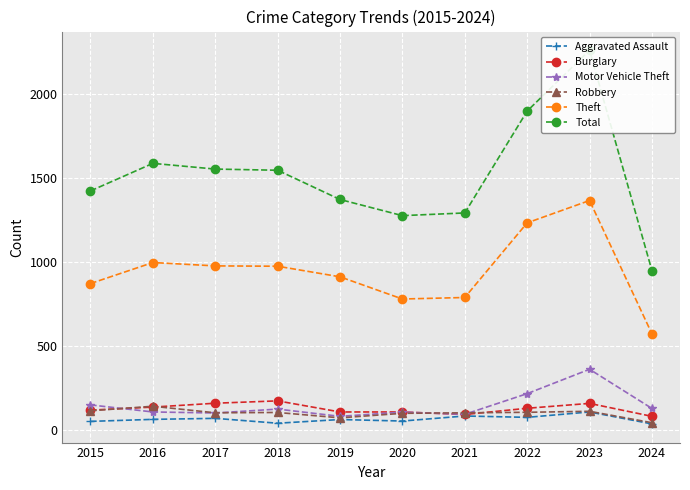

True or false: Theft and Motor Vehicle Theft cross at least once.

False